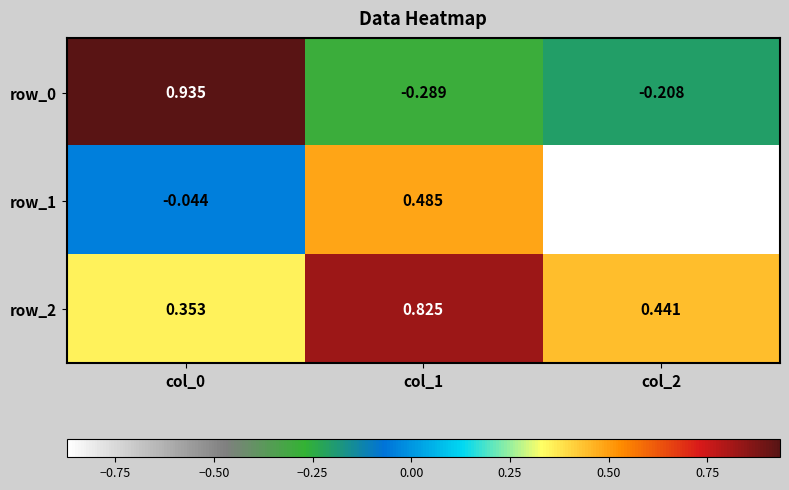

How many data points in row_0 are less than 0?

2